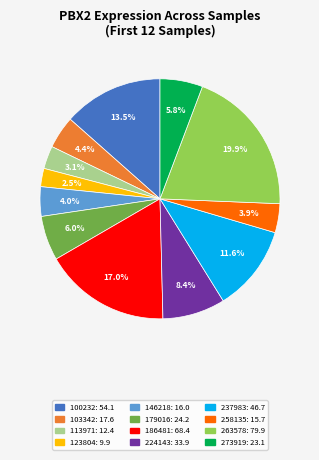

To the nearest percent, what percentage of the pie is 273919?

6%